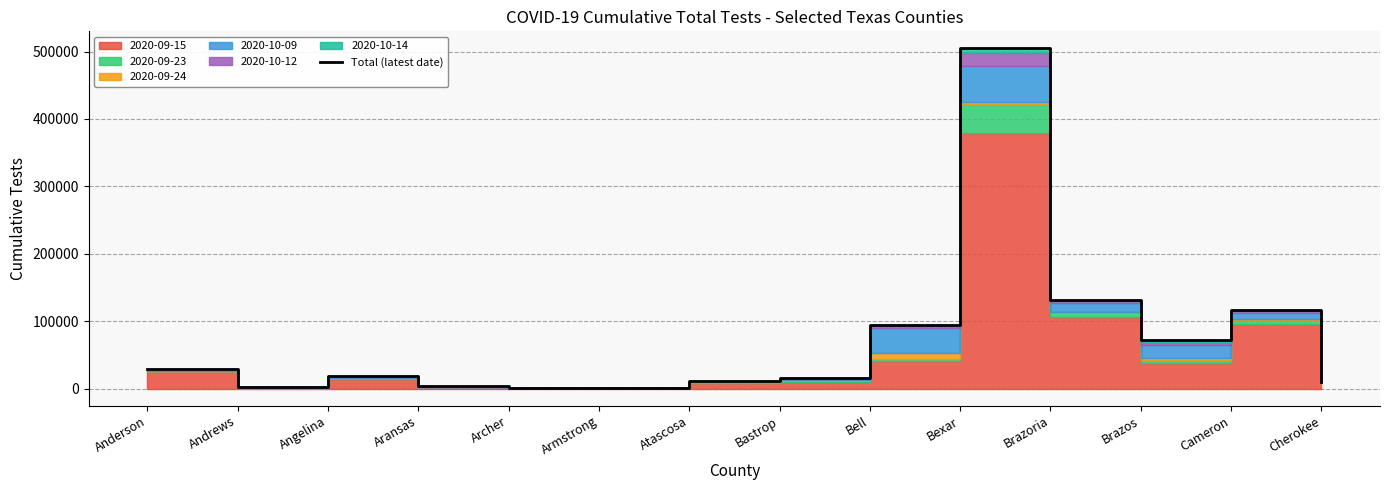

Which category has the highest value across all series?

Bexar